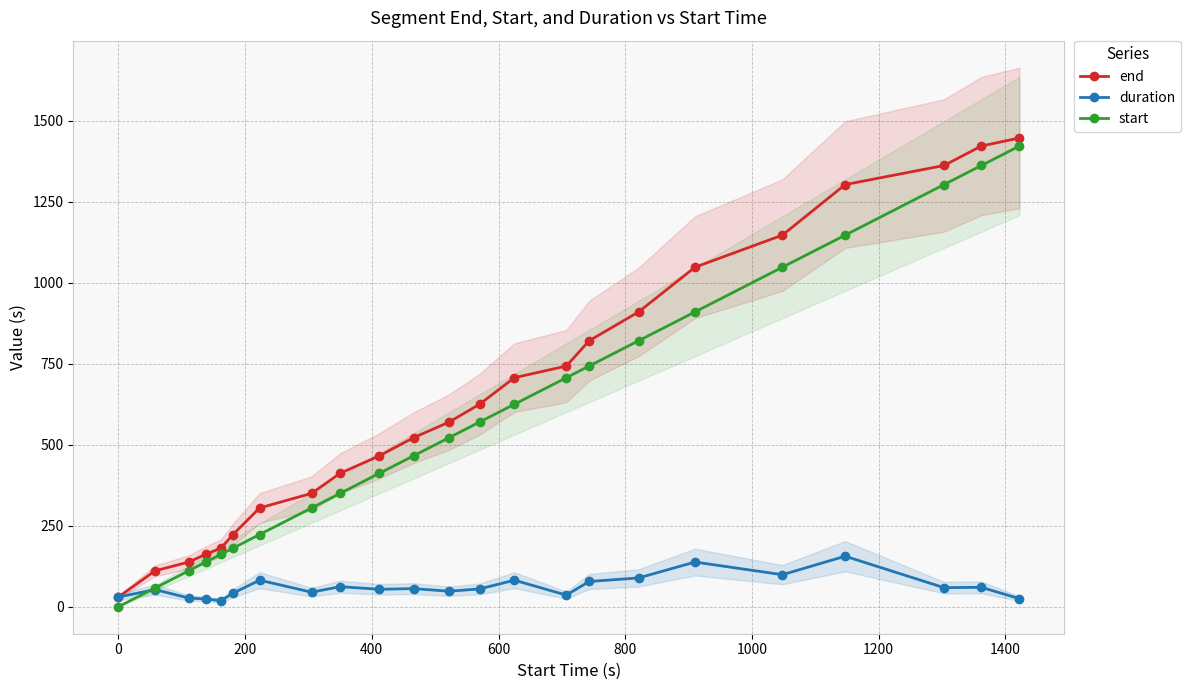

What is the maximum value for start?

1422